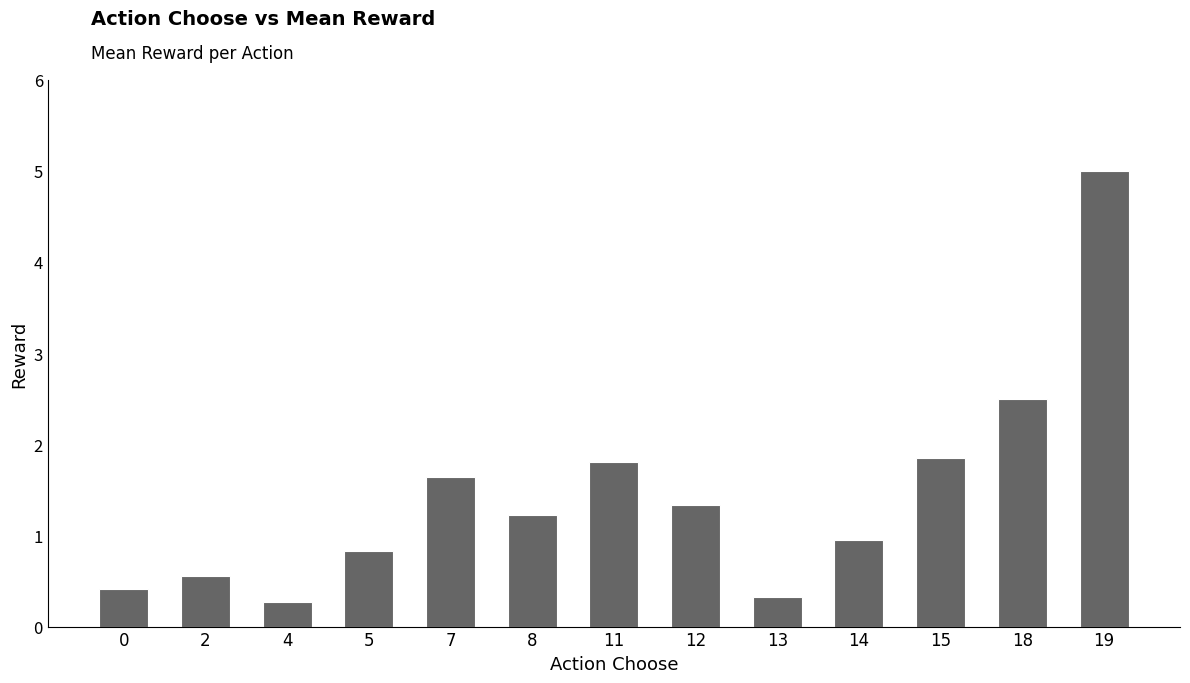

Are the bars grouped side by side (vs. stacked)?

No